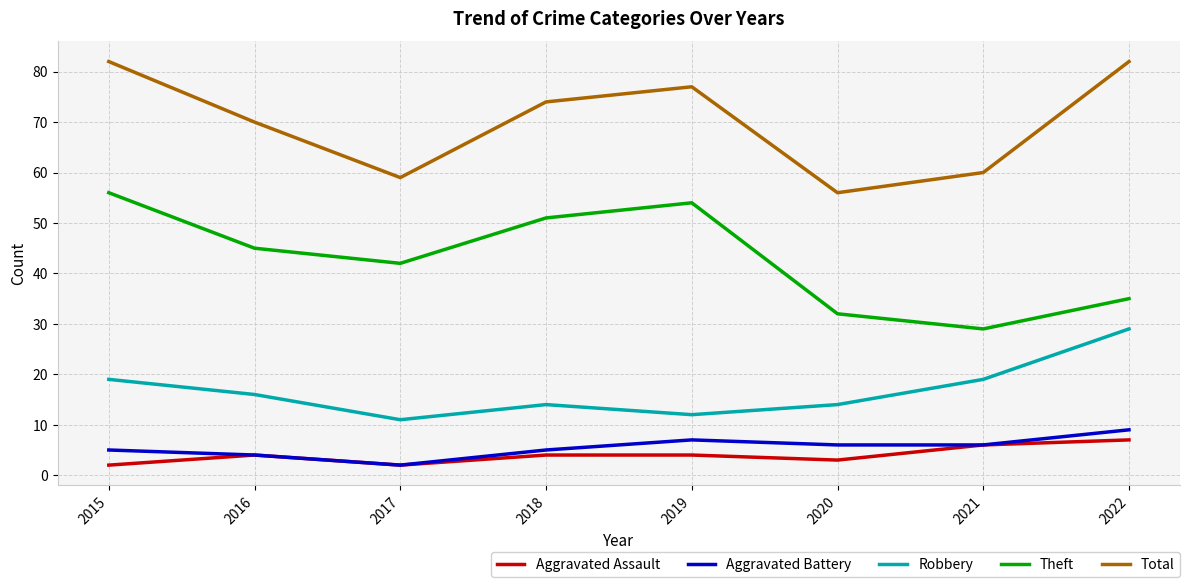

True or false: Aggravated Assault has more than 0 interior local peaks.

True